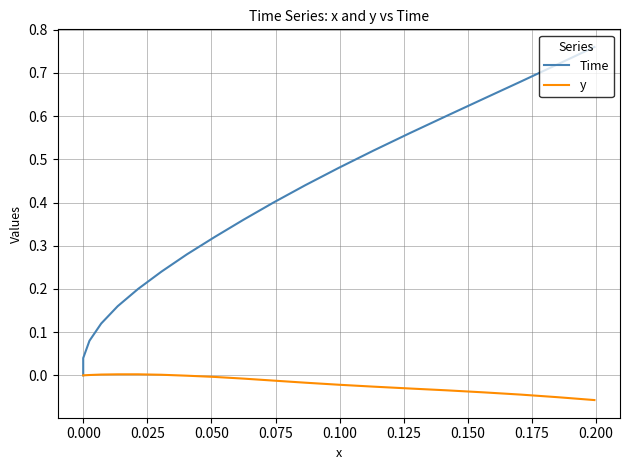

List the series in order of their overall mean, lowest first.

y, Time